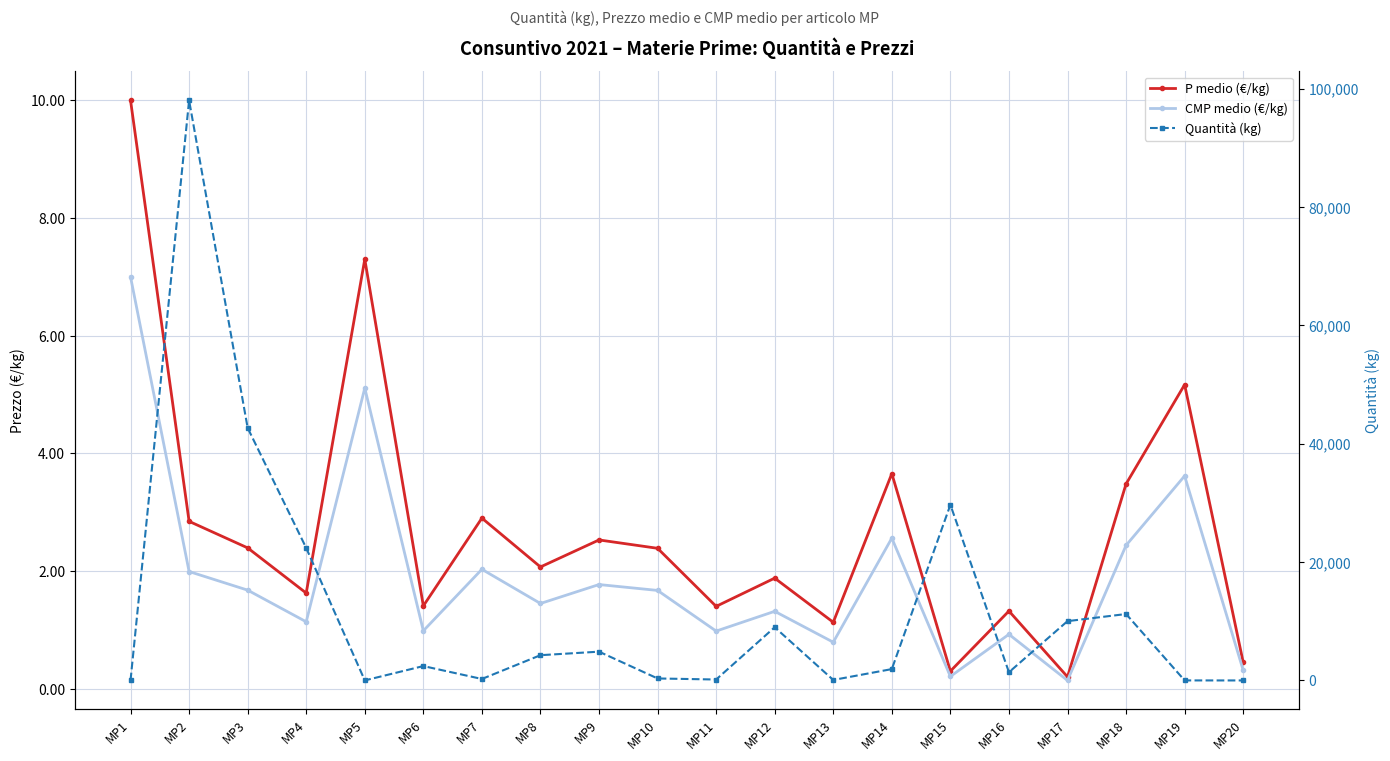

What are all the series names shown in the legend?

P medio (€/kg), CMP medio (€/kg), Quantità (kg)